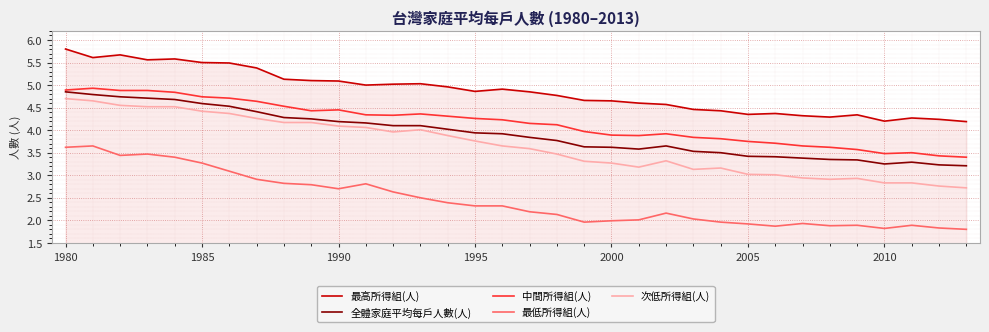

What is the smallest value displayed?

1.8